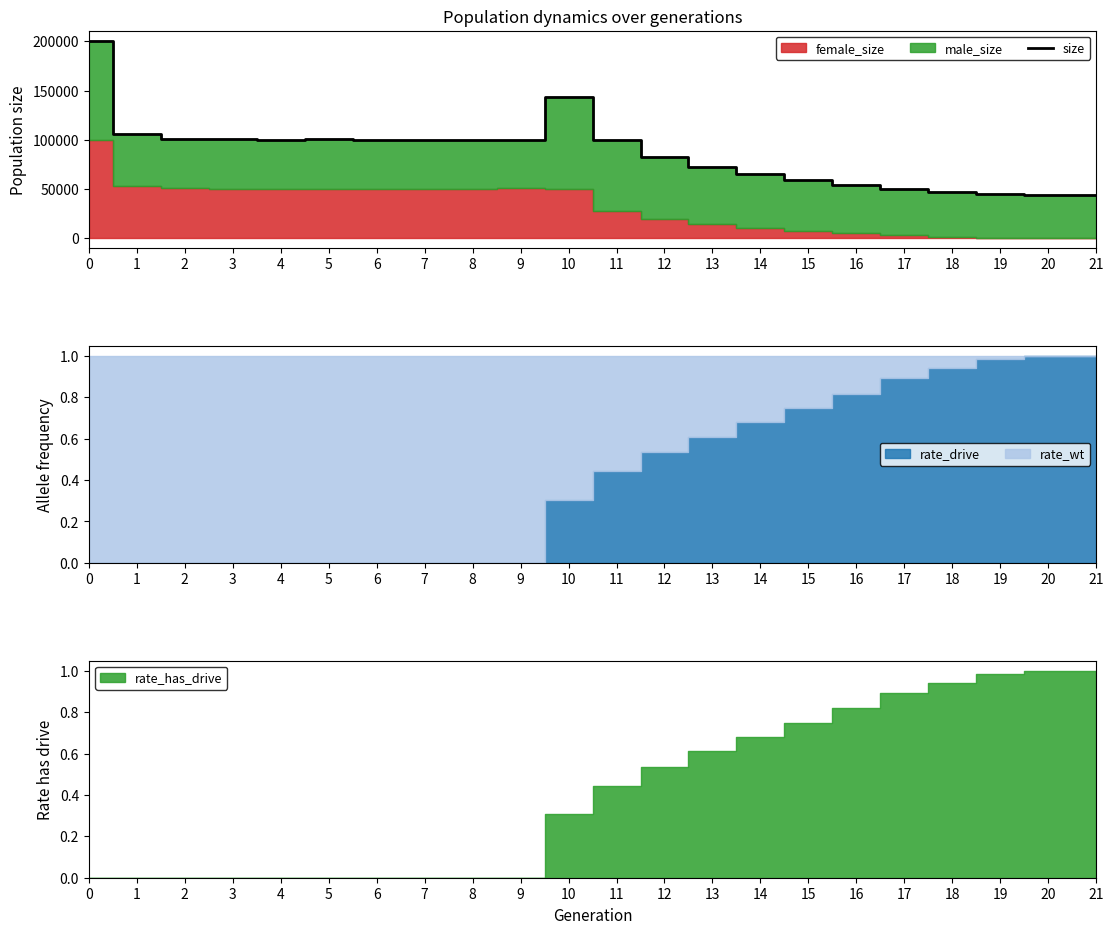

Reading left to right, extract all data points from this chart.

200770	105696	100600	100527	100160	100583	99806	99585	99559	100165	143910	99562	82257	72060	64701	58938	53780	49371	46661	44628	44019	44000